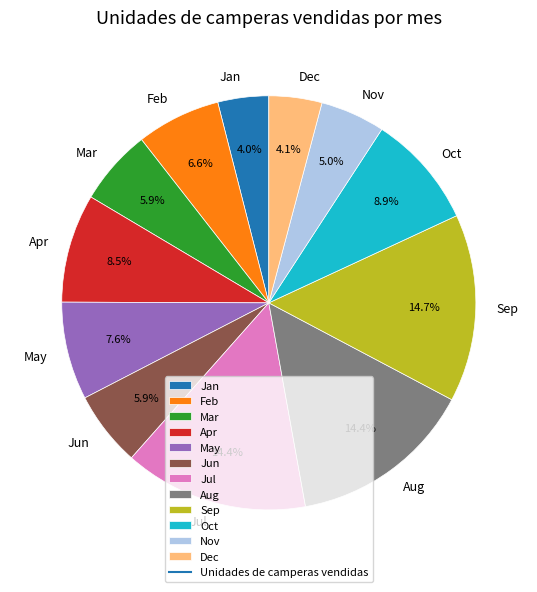

Is the sum of Nov and Jun greater than half?

No